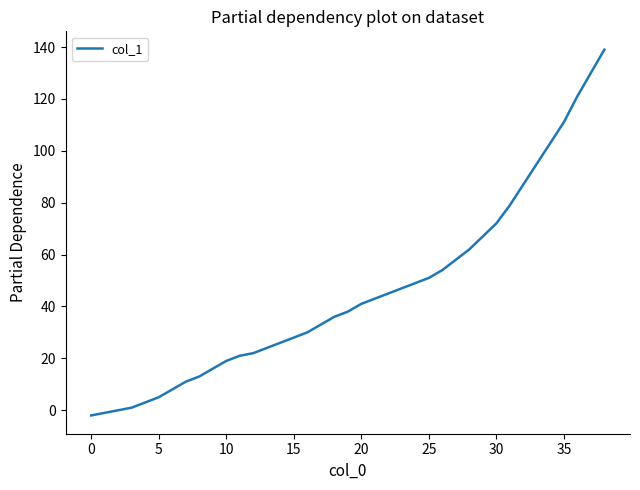

What is the maximum value shown in the chart?

139